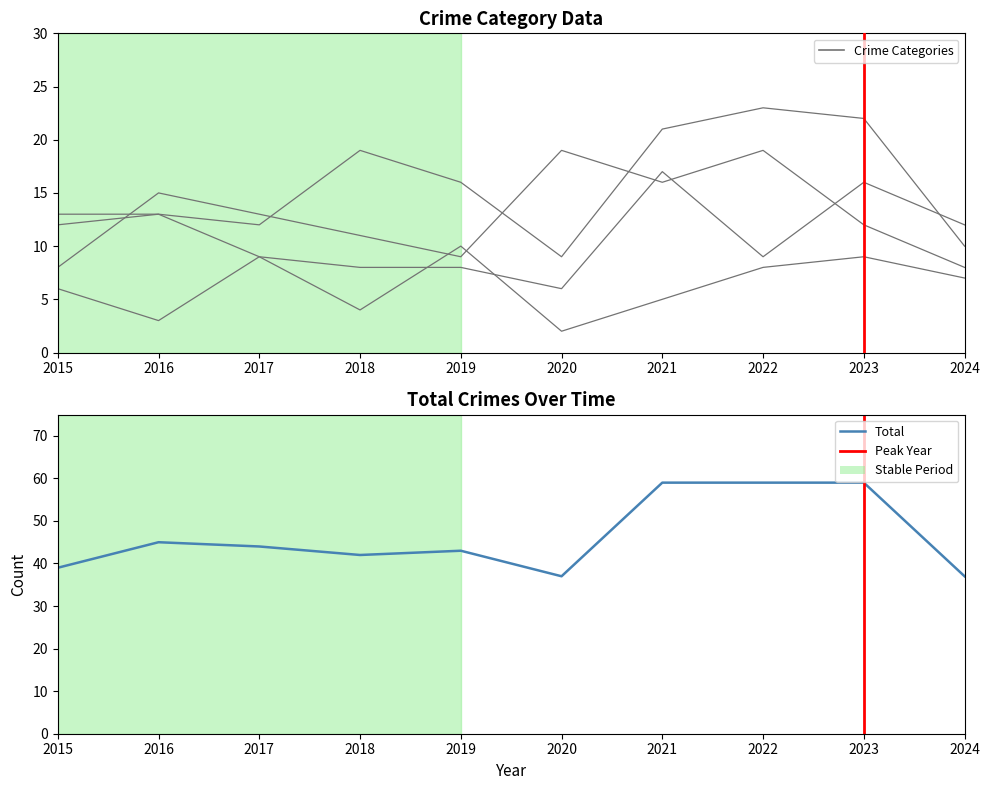

The Aggravated Assault series shows 29 at 2021. True or false?

False